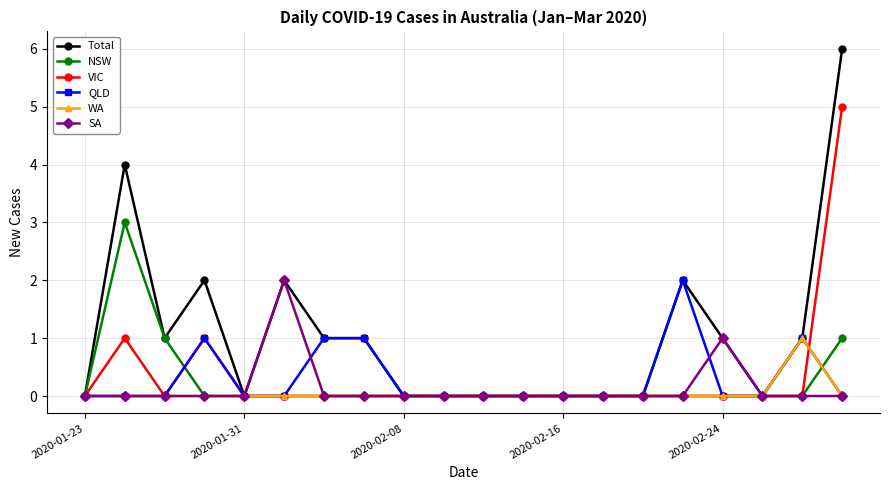

Which series has the largest range (max minus min)?

Total